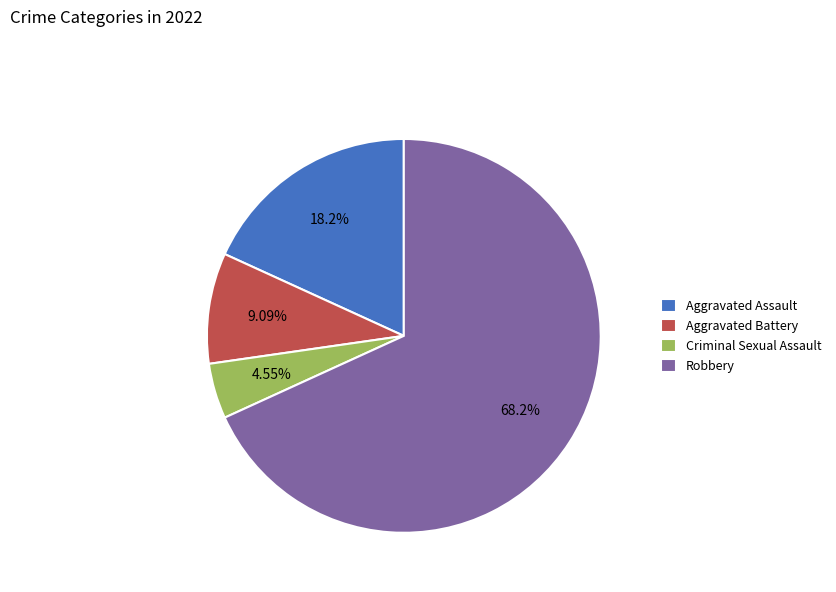

True or false: Aggravated Battery accounts for 9% of the total.

True